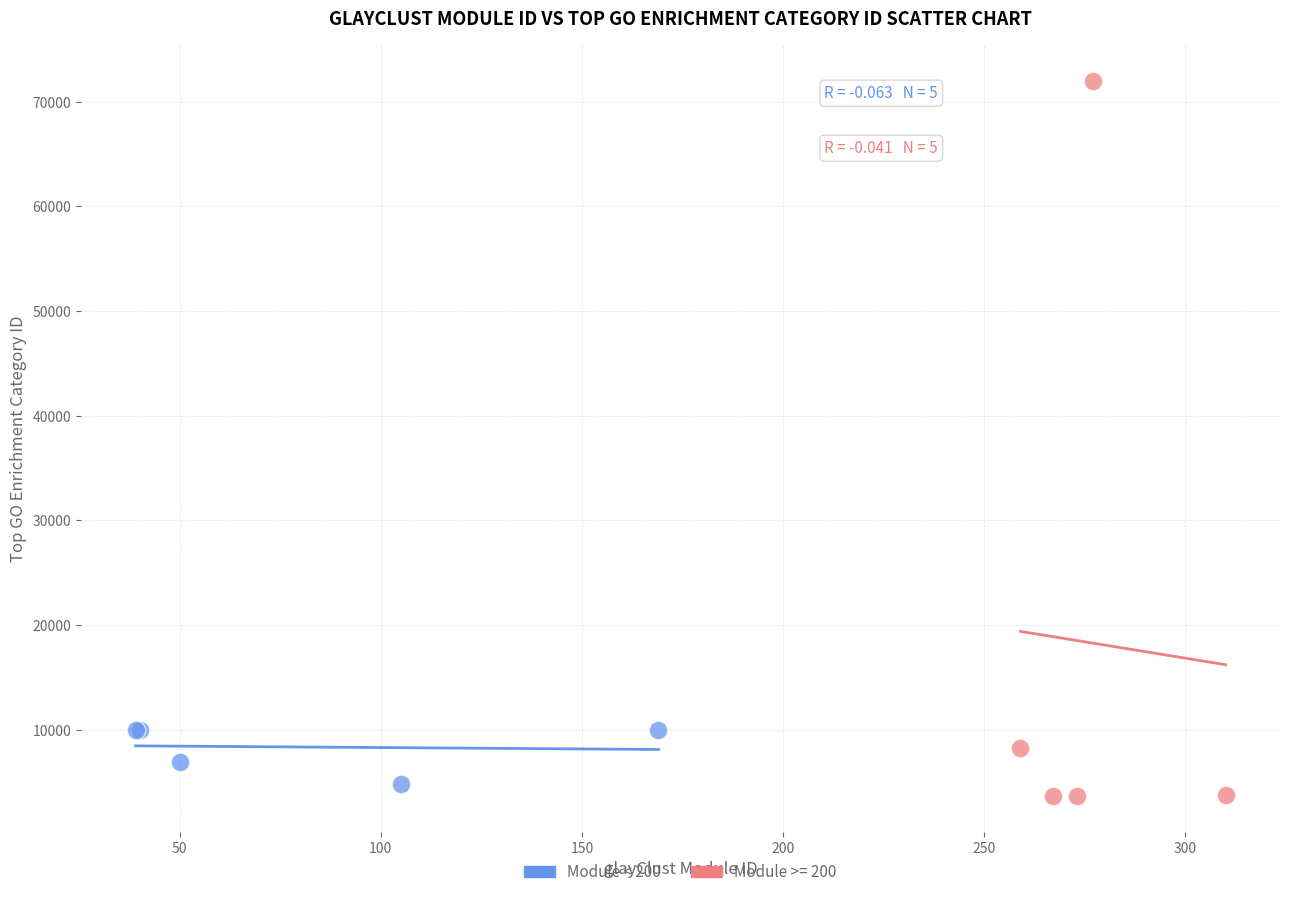

Which series has the largest Y range (max minus min)?

Module >= 200